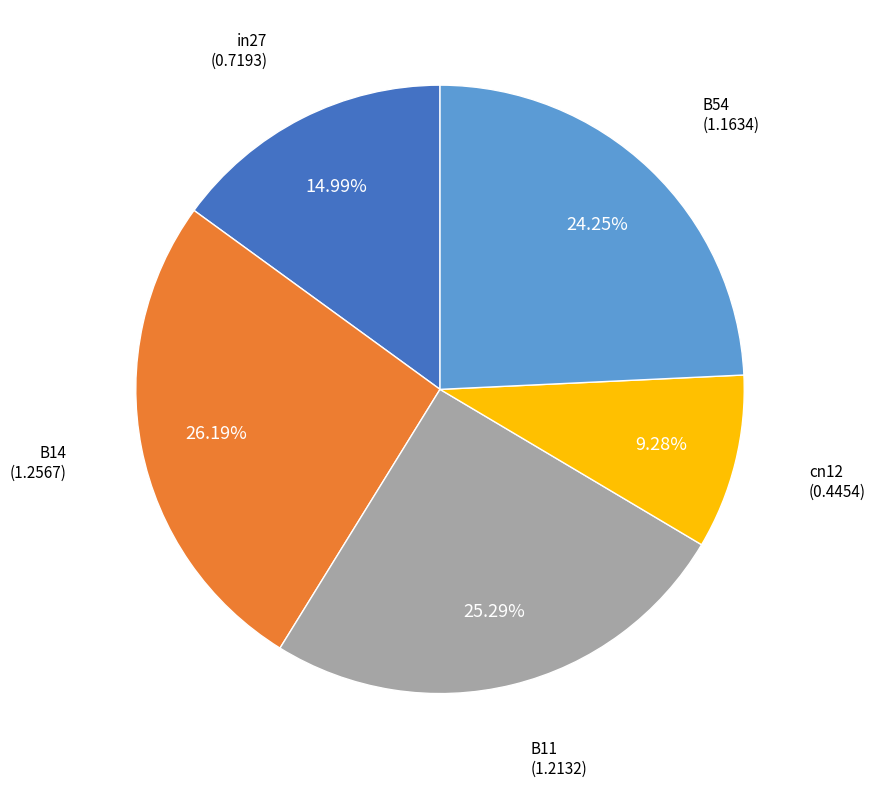

Is there any slice that represents more than half of the pie?

No